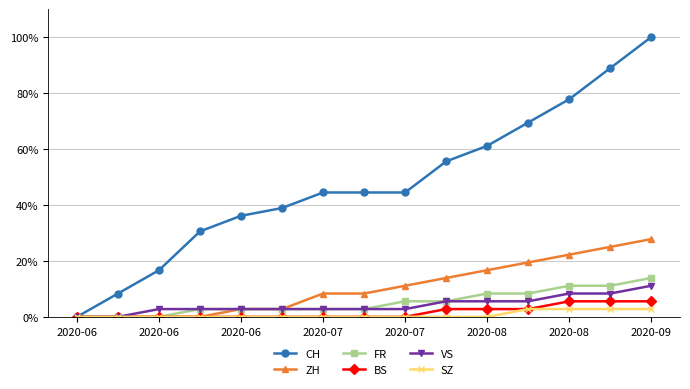

What are all the series names shown in the legend?

CH, ZH, FR, BS, VS, SZ